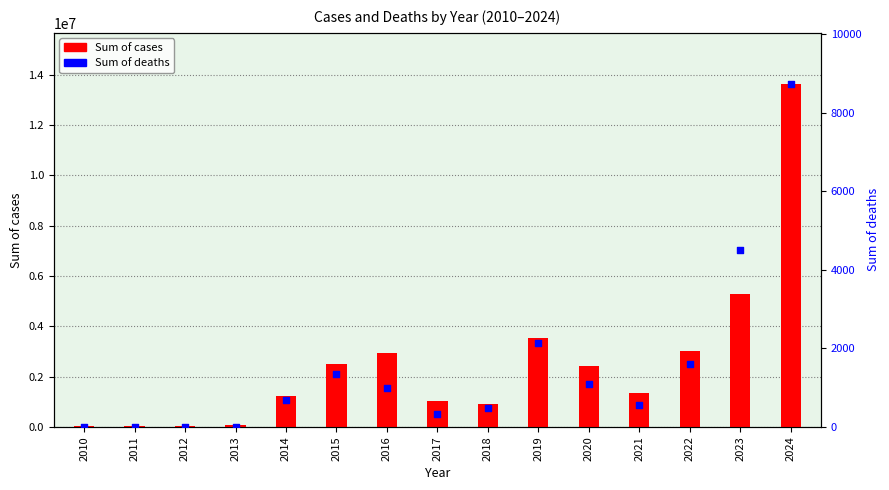

At how many categories does at least one series exceed 2498508?

6